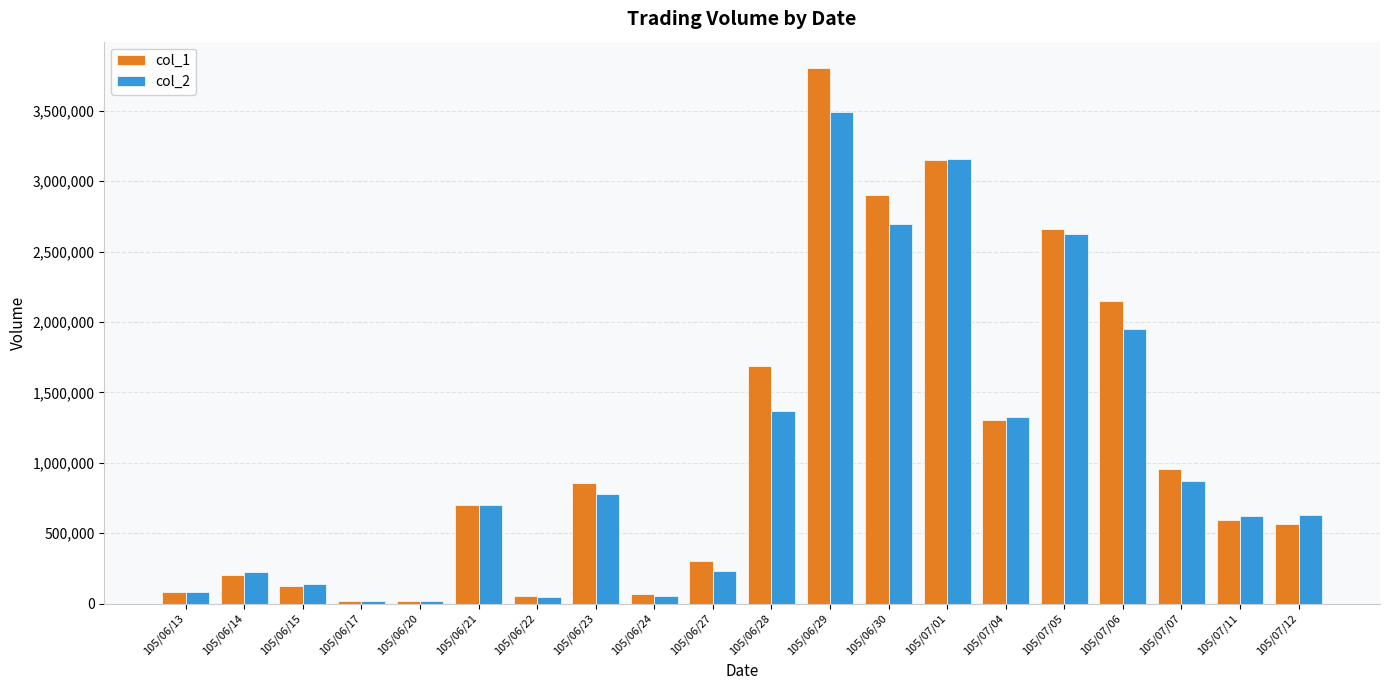

How many data points does each series have?

20